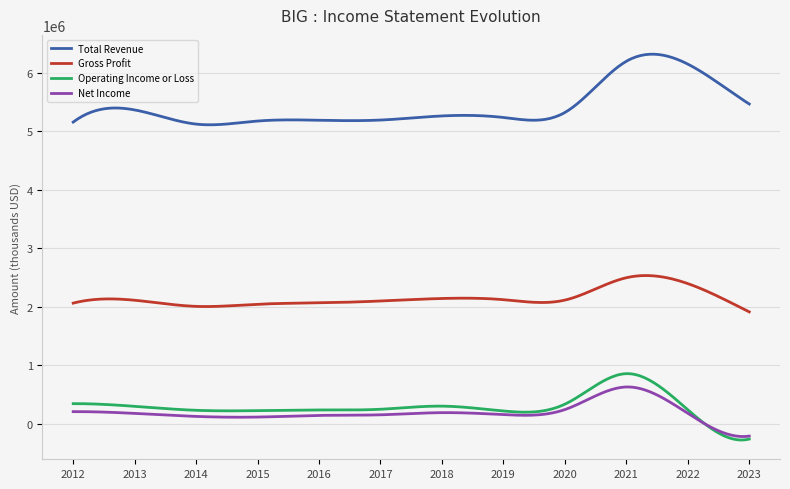

Which series has the largest total across all categories?

Total Revenue